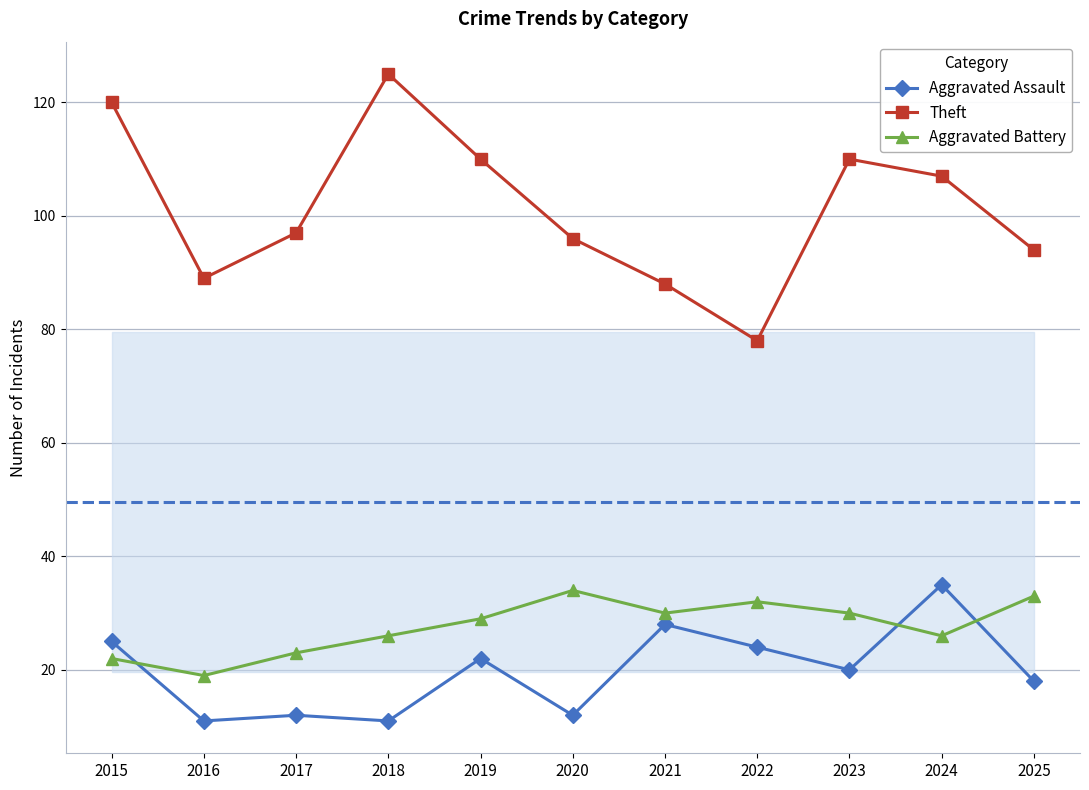

What is the value of the Aggravated Assault point at the 10th from the left?

35